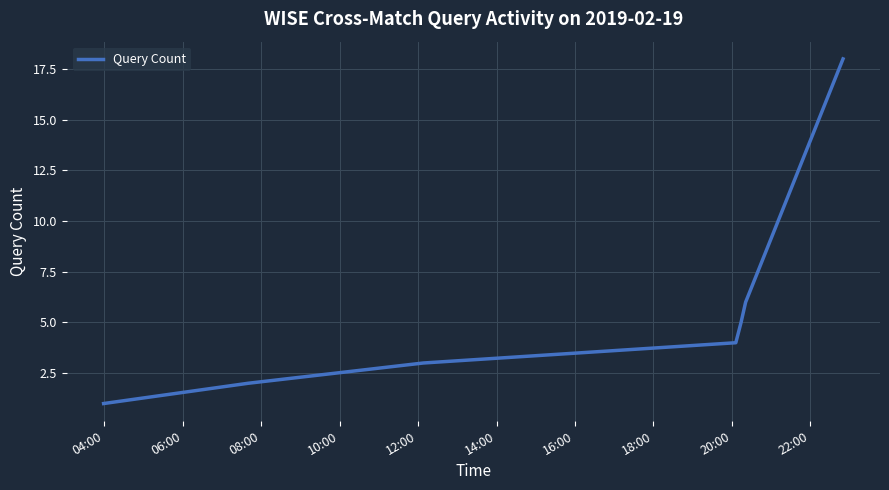

True or false: the data has more than 2 interior local peaks.

False